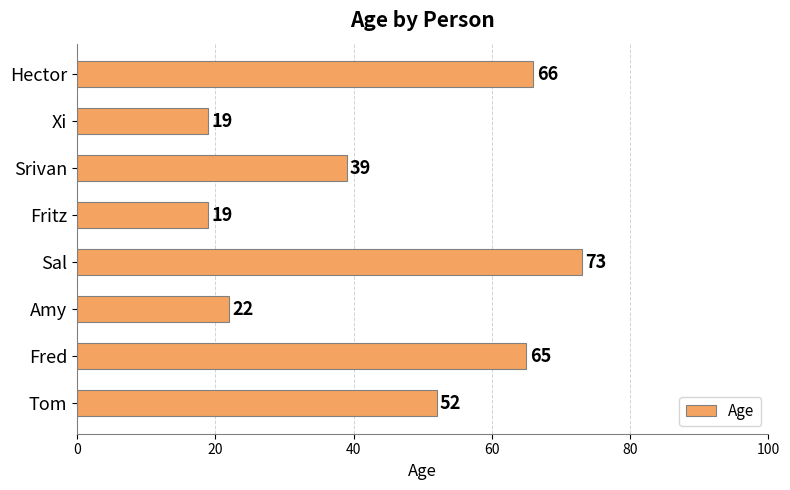

True or false: the data shows 39 at Srivan.

True